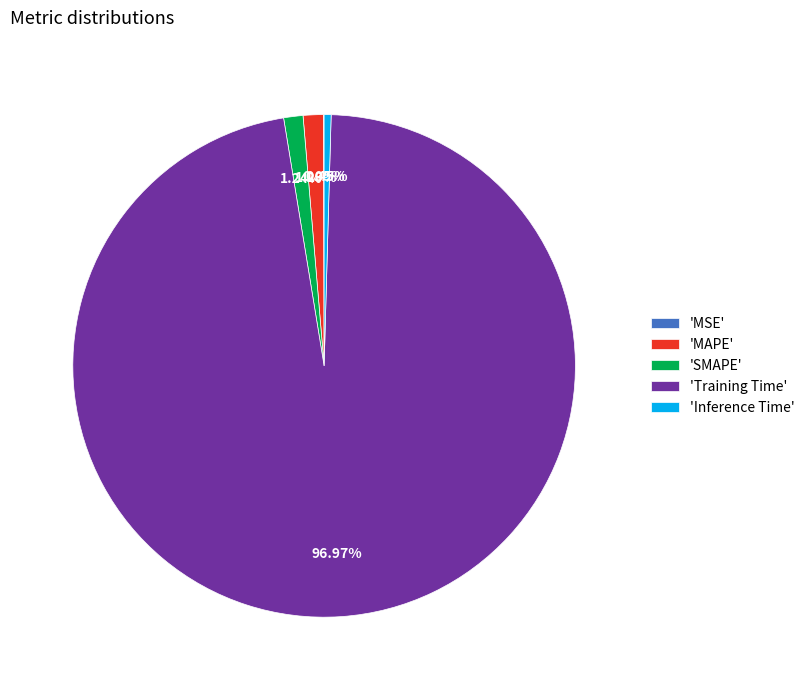

Is 'Training Time' the majority of the pie?

Yes